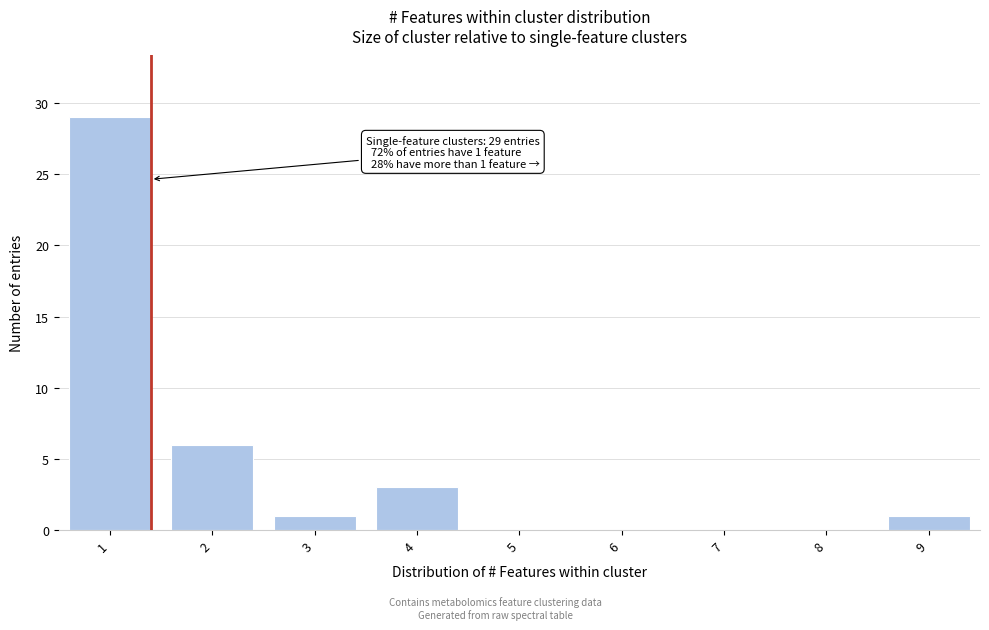

Reading left to right, transcribe all the data shown in this chart.

1=29	2=6	3=1	4=3	5=0	6=0	7=0	8=0	9=1